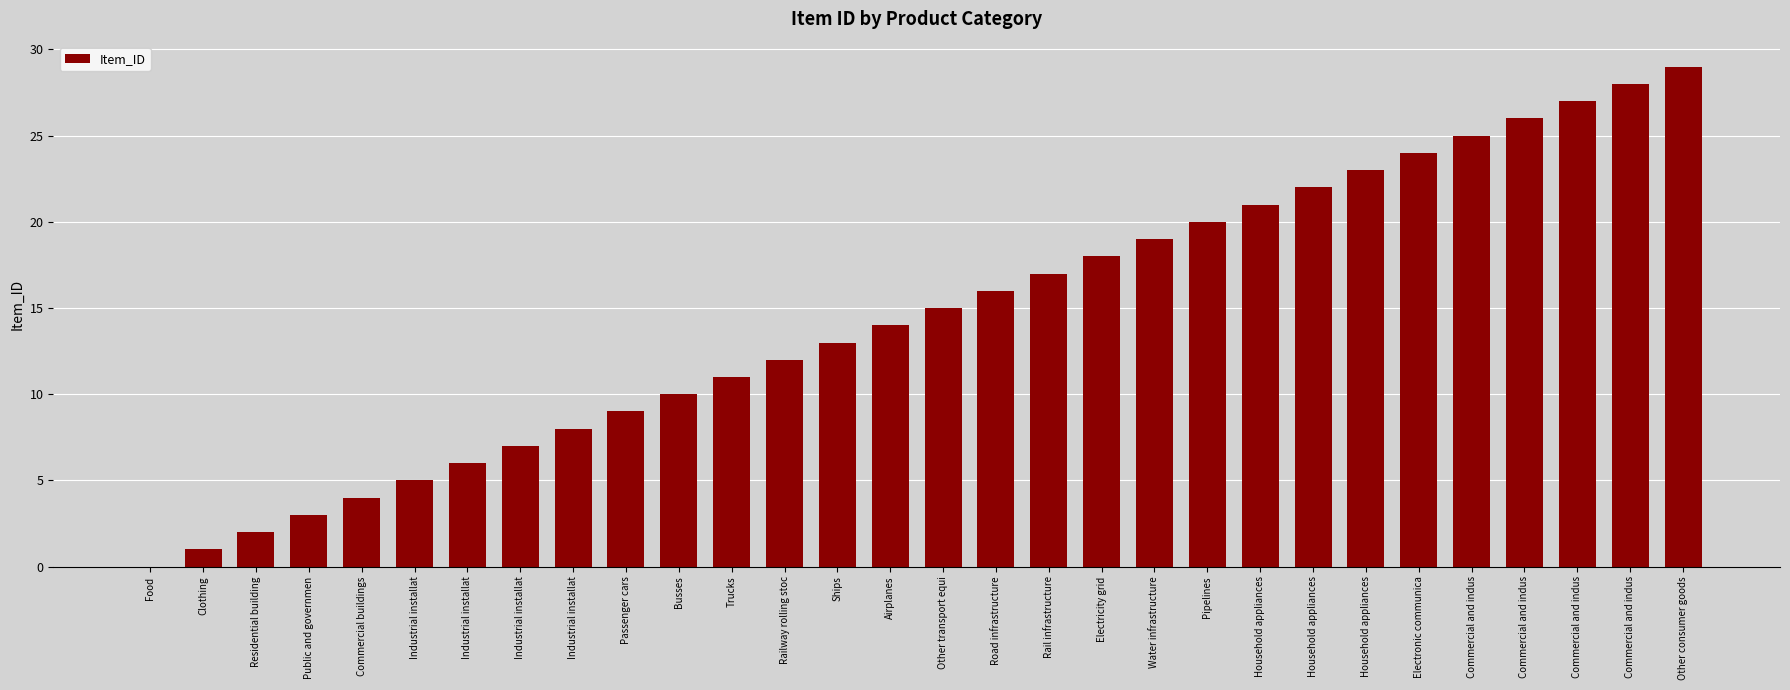

How many data points does each series have?

30